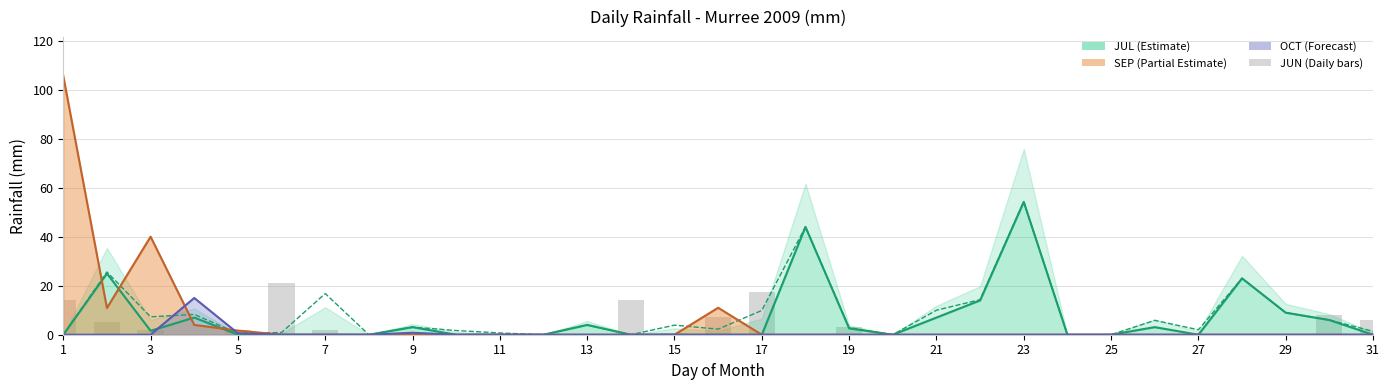

Between 17 and 15, which is larger?

17